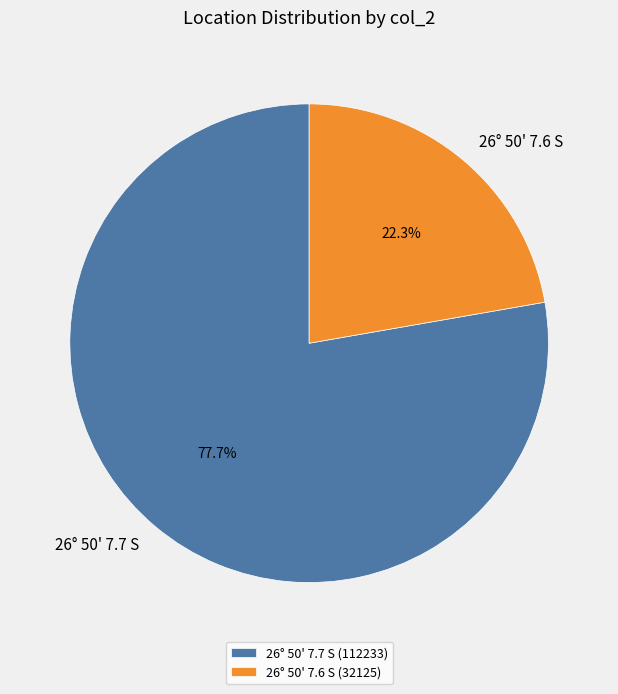

How many slices are in this pie chart?

2